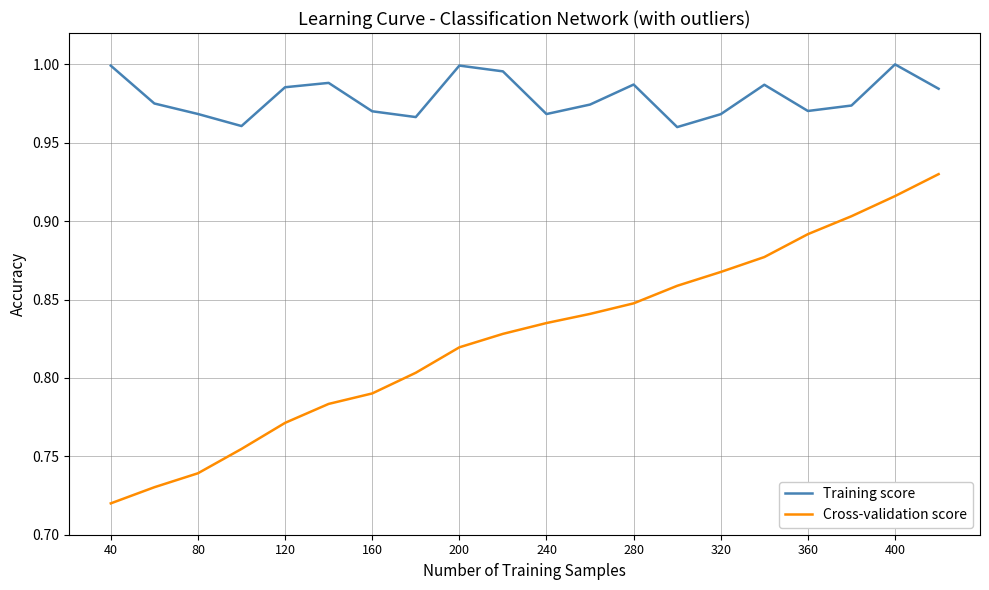

Rank the series by their average value, from highest to lowest.

Training score, Cross-validation score